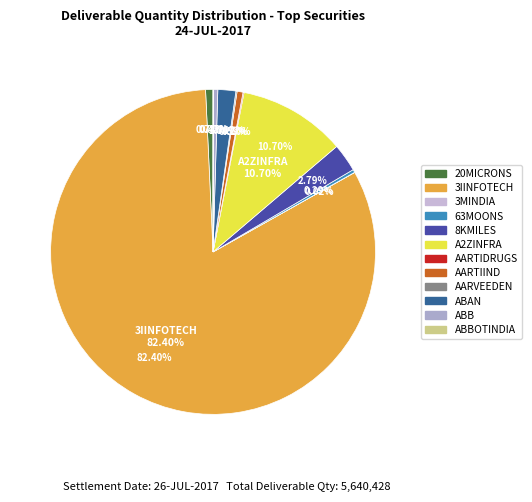

Which has a higher value, AARTIDRUGS or 3MINDIA?

AARTIDRUGS